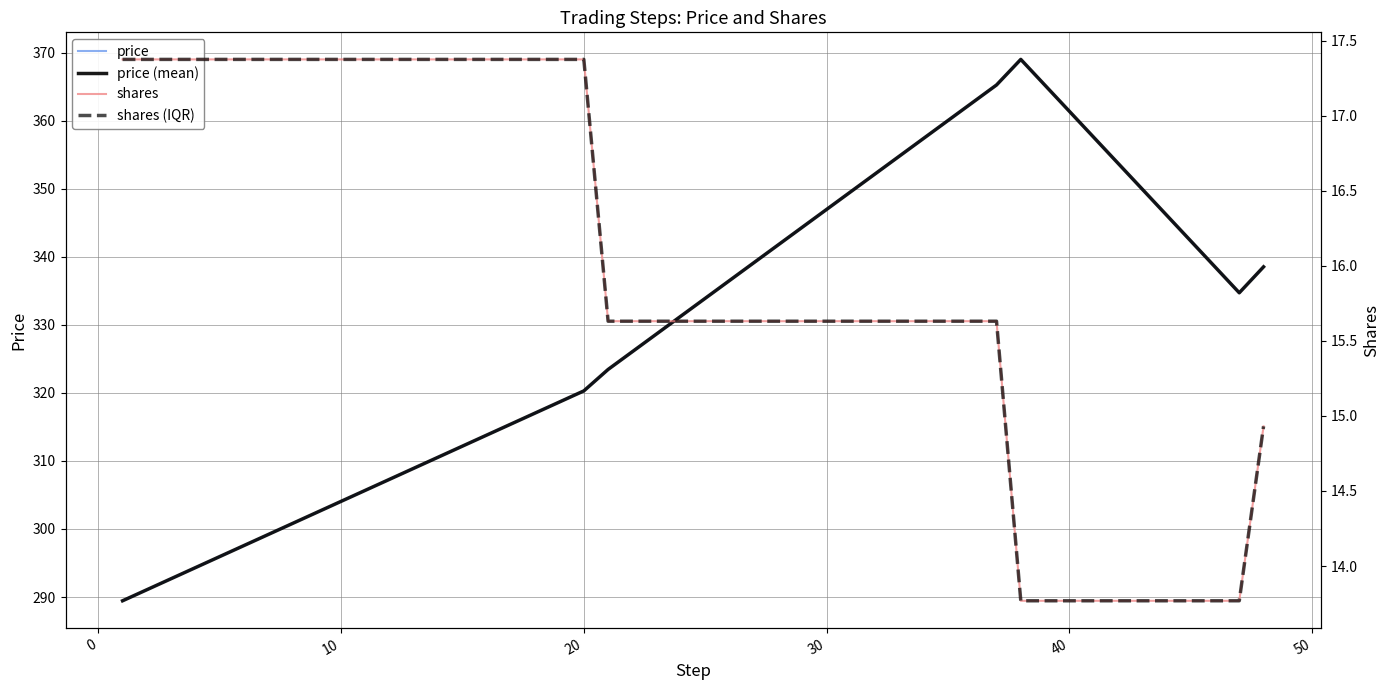

Is the value of shares (IQR) at 0 greater than the value of price (mean) at 30?

No